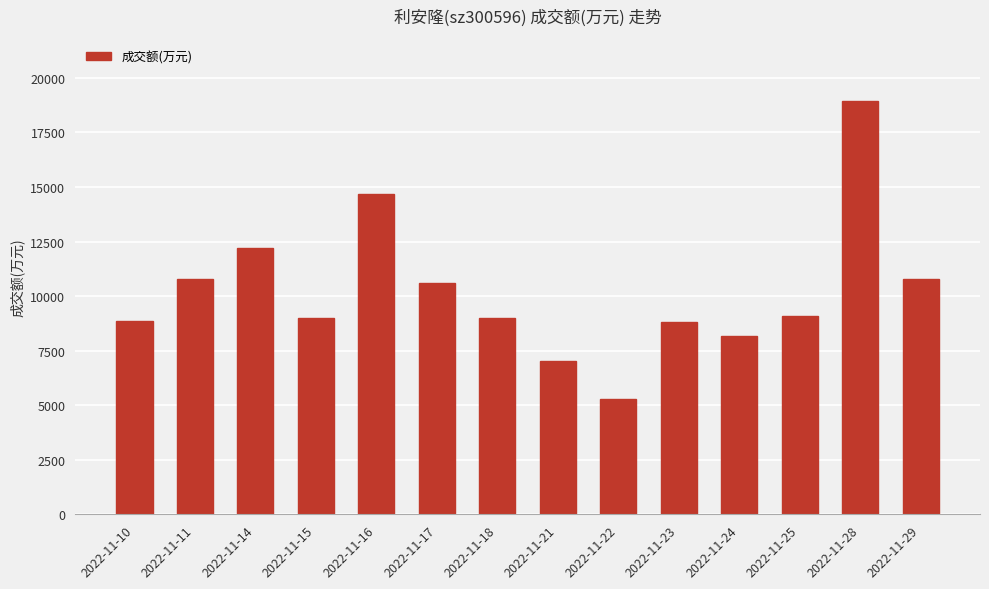

Approximately how many times larger is the value at 2022-11-28 compared to 2022-11-24?

2.3